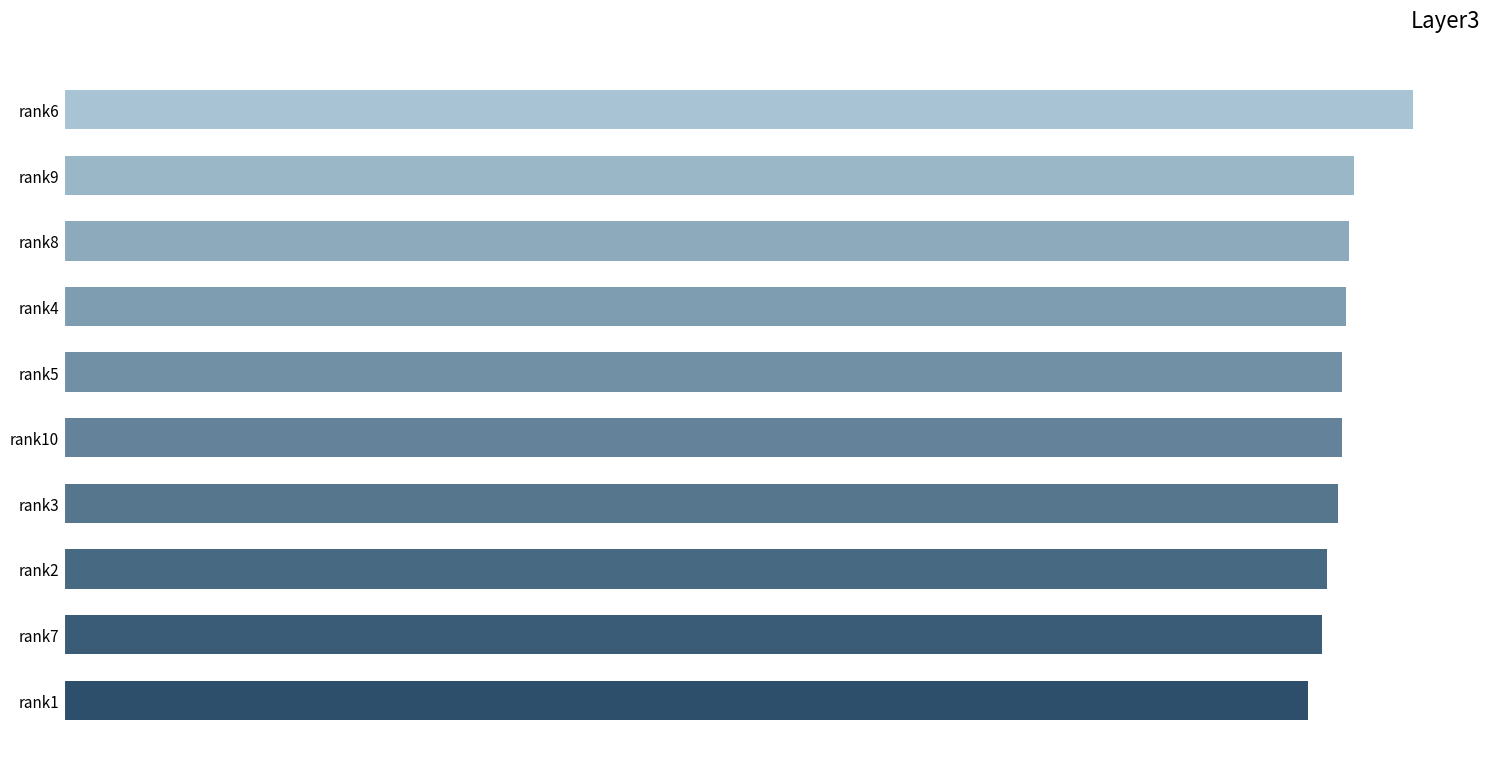

What is the sum of all values?

4.7